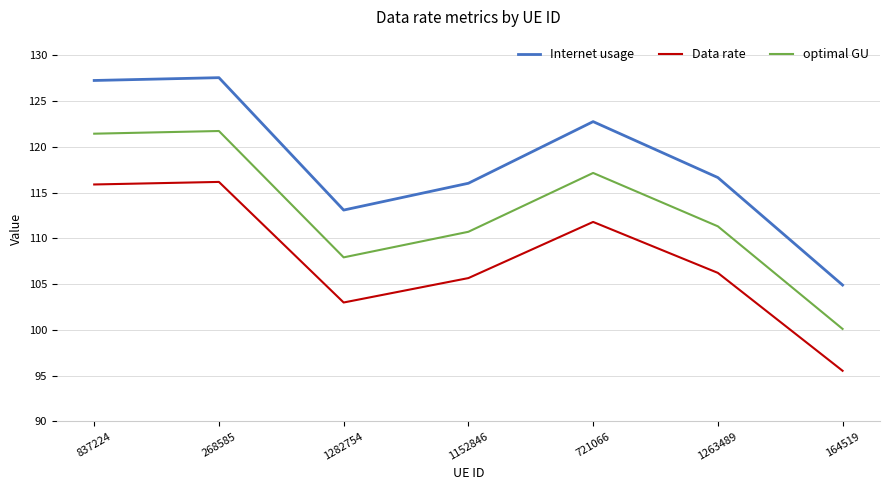

True or false: optimal GU and Data rate cross at least once.

False